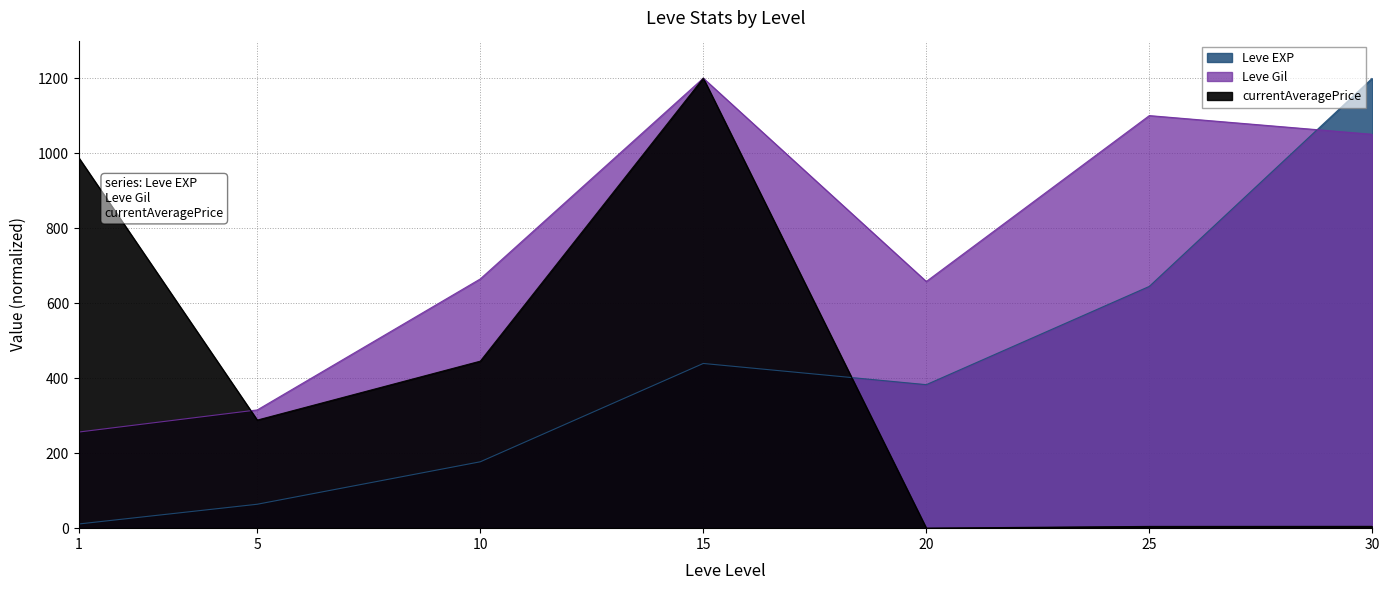

How many interior local peaks does the Leve Gil series have?

2